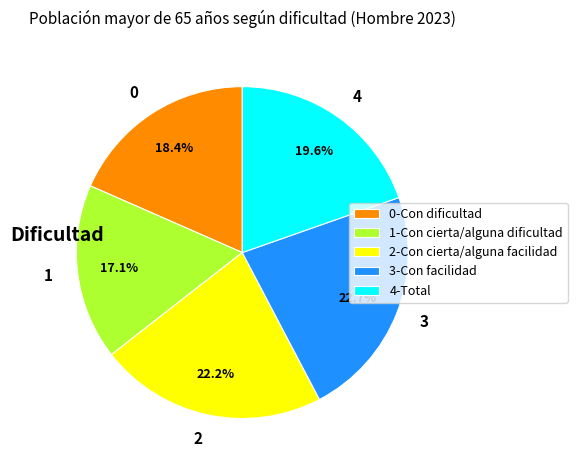

Count the number of slices in the pie.

5